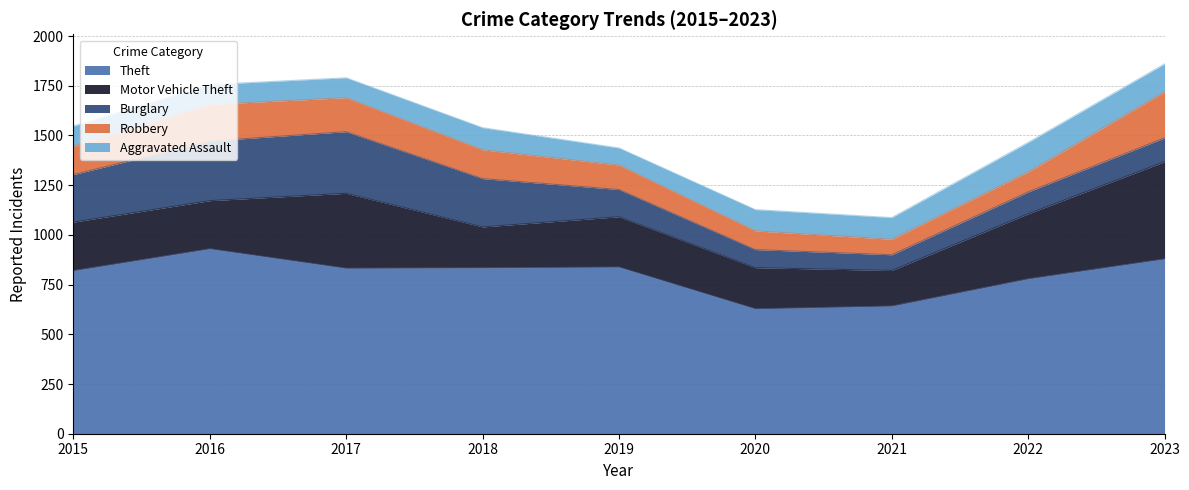

Reading left to right, list all the values displayed in this chart.

Theft: 2015=820	2016=930	2017=832	2018=834	2019=838	2020=628	2021=642	2022=779	2023=879
Motor Vehicle Theft: 2015=244	2016=242	2017=377	2018=206	2019=253	2020=207	2021=179	2022=327	2023=489
Burglary: 2015=239	2016=300	2017=310	2018=243	2019=137	2020=91	2021=79	2022=110	2023=120
Robbery: 2015=143	2016=184	2017=171	2018=145	2019=123	2020=94	2021=78	2022=101	2023=232
Aggravated Assault: 2015=101	2016=100	2017=100	2018=111	2019=86	2020=107	2021=109	2022=148	2023=140